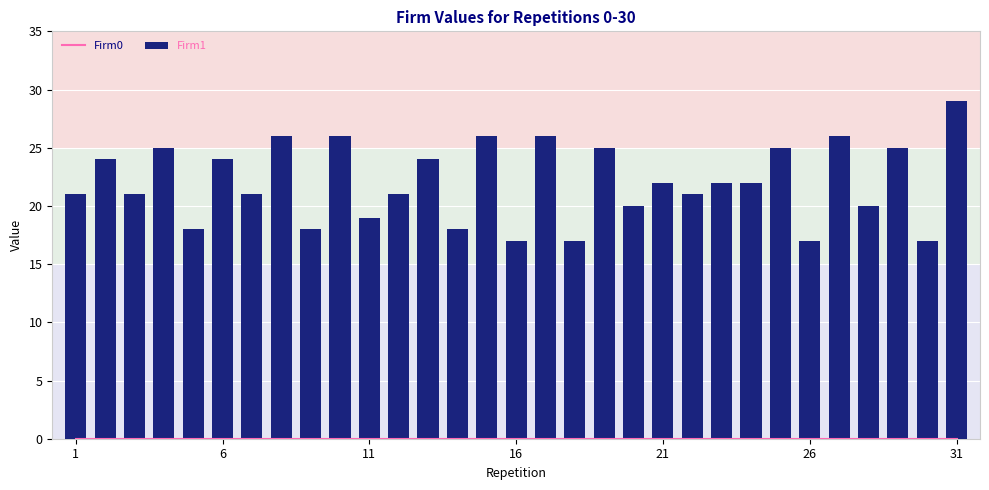

What is the average value of the Firm1 series?

22